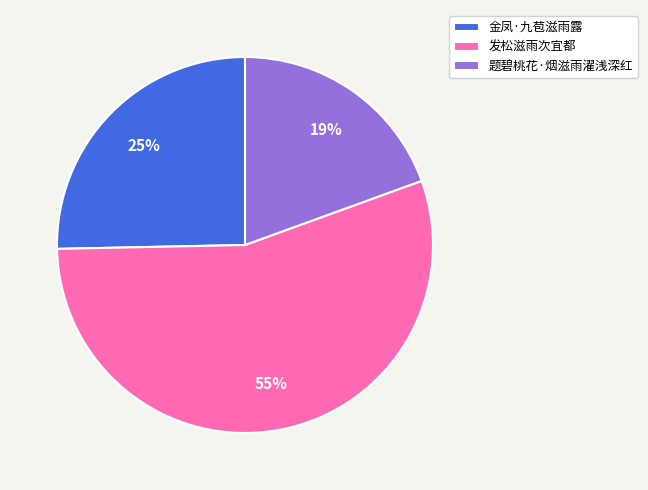

Count the number of slices in the pie.

3